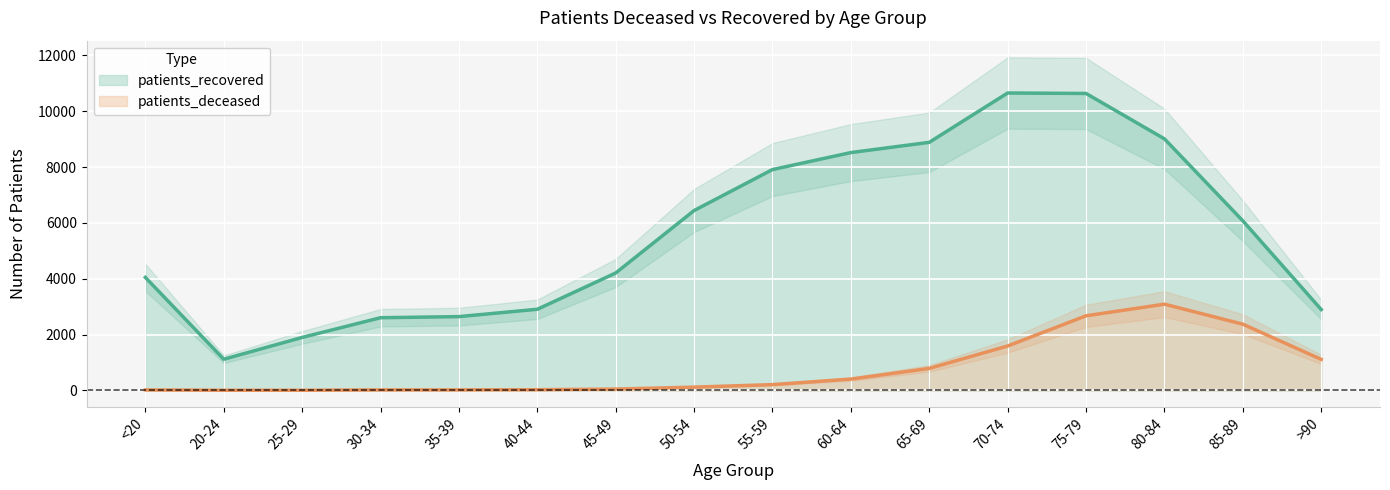

At which label does patients_recovered reach its minimum?

20-24